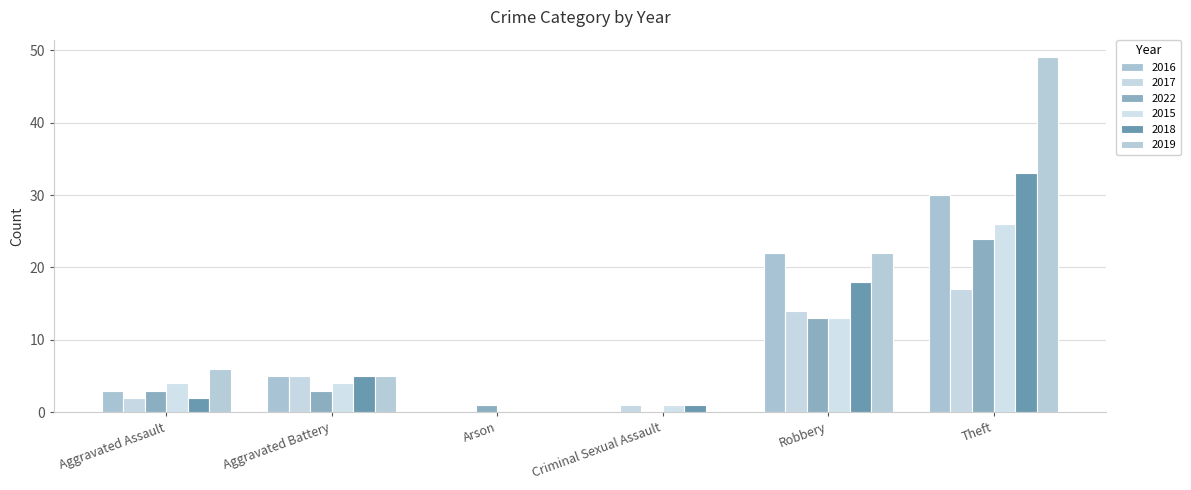

Reading right to left, extract all data points from this chart.

2016: 30	22	0	0	5	3
2017: 17	14	1	0	5	2
2022: 24	13	0	1	3	3
2015: 26	13	1	0	4	4
2018: 33	18	1	0	5	2
2019: 49	22	0	0	5	6